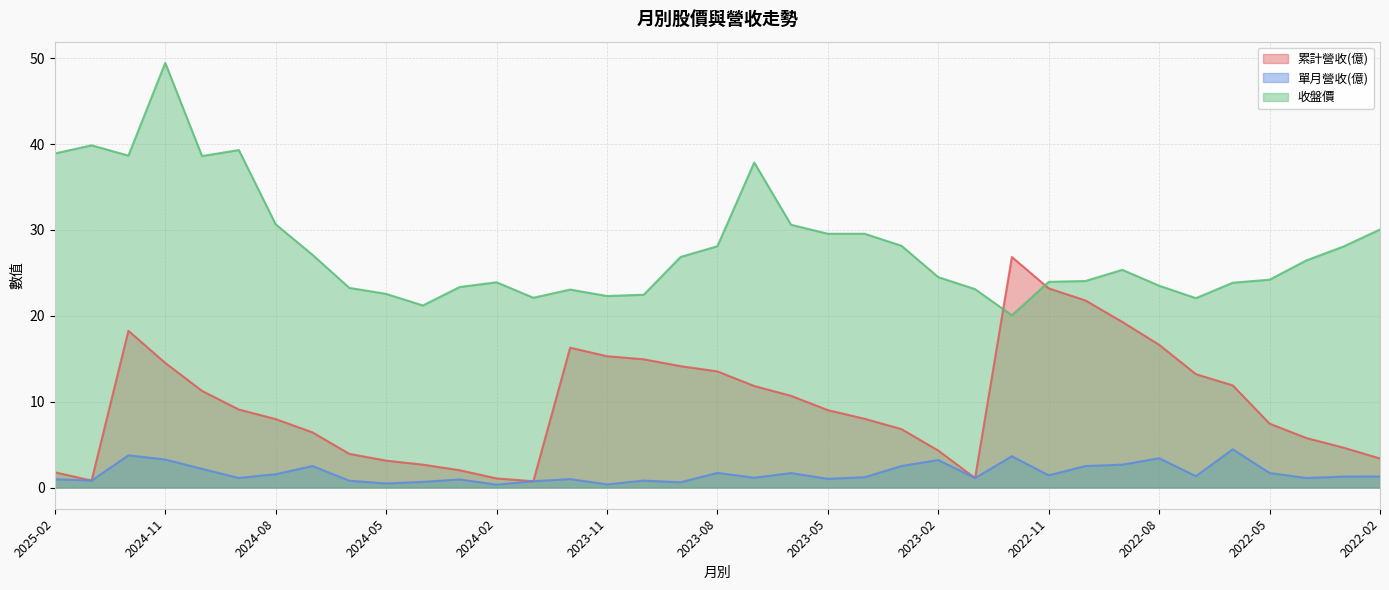

True or false: 單月營收(億) and 累計營收(億) intersect in this chart.

False